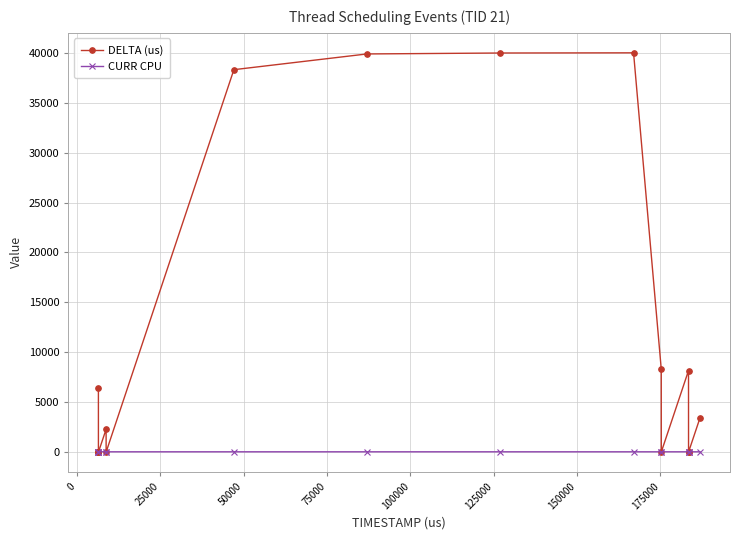

Count the number of data series in this chart.

2